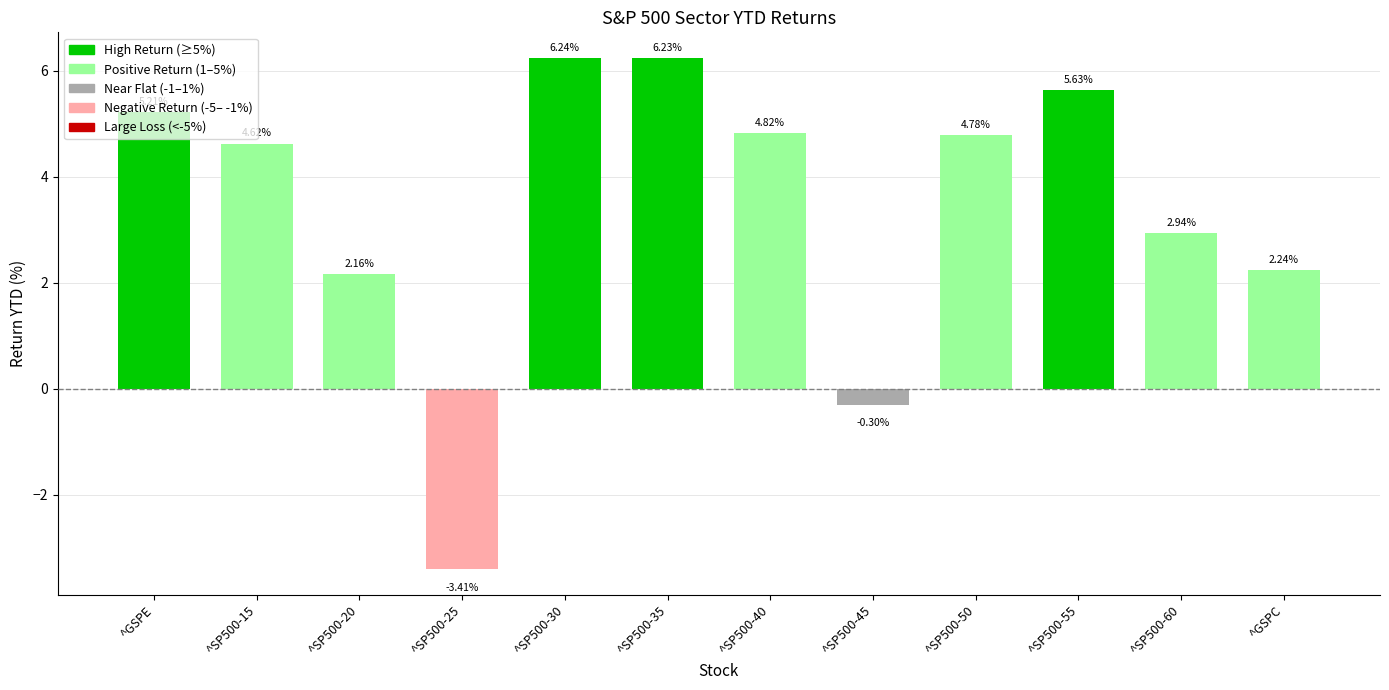

Where is the data nearest to the value 1?

^SP500-20